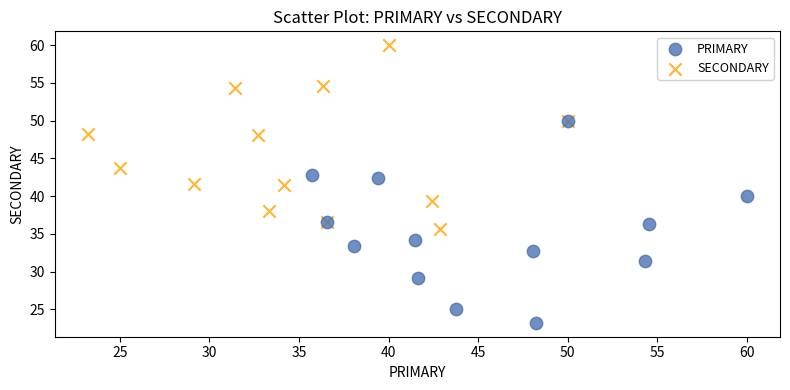

Which series contains the highest Y value?

SECONDARY